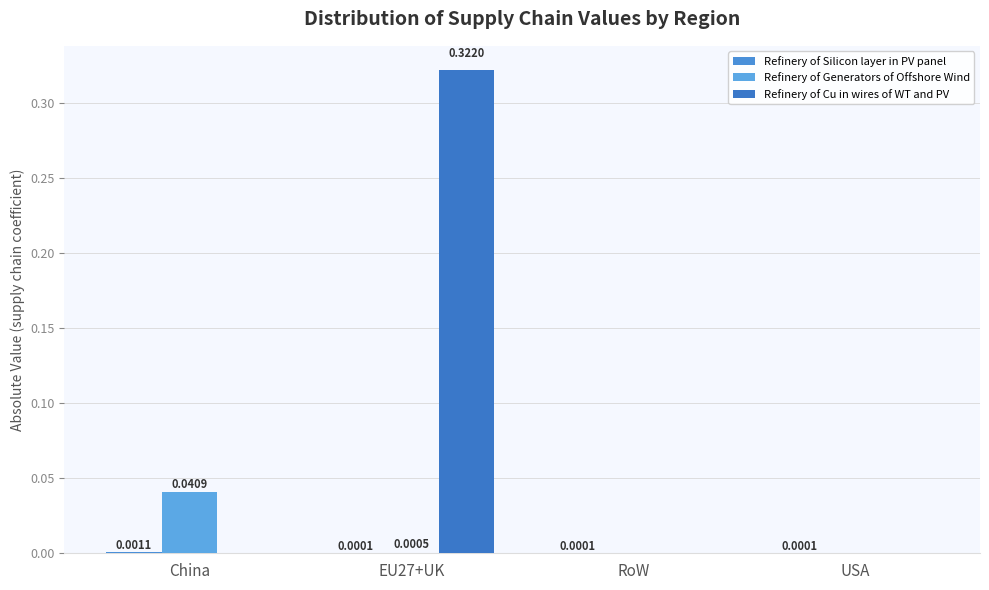

At which label is Refinery of Cu in wires of WT and PV closest to 0?

China